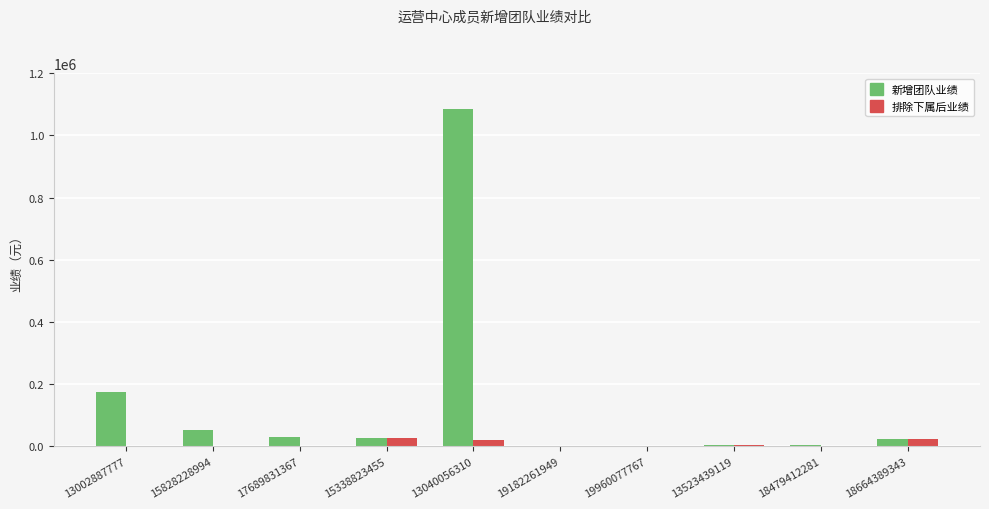

At which category is the sum across all series the highest?

13040056310